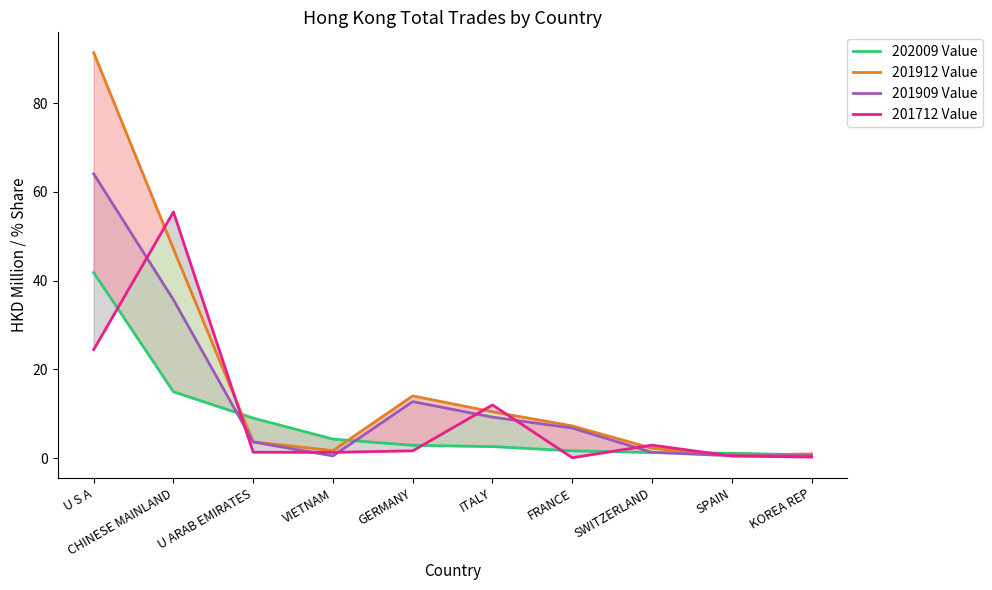

What is the difference between the second highest and minimum values in the 201909 Value series?

35.2